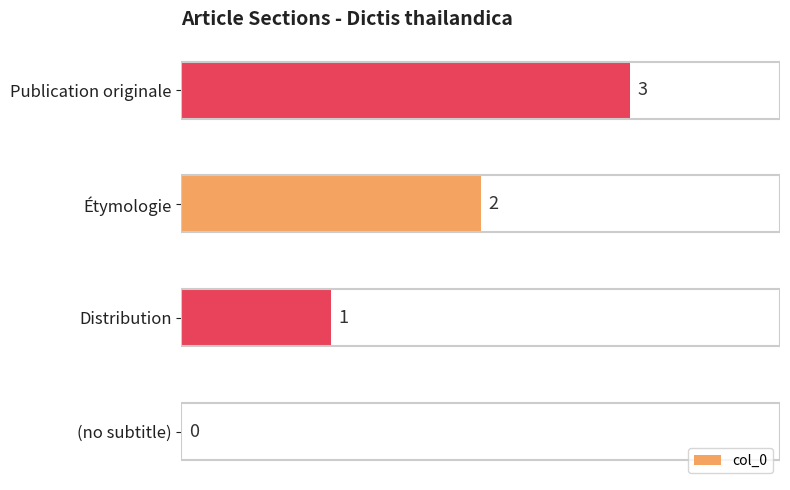

What is the change in value from Distribution to Étymologie?

+1